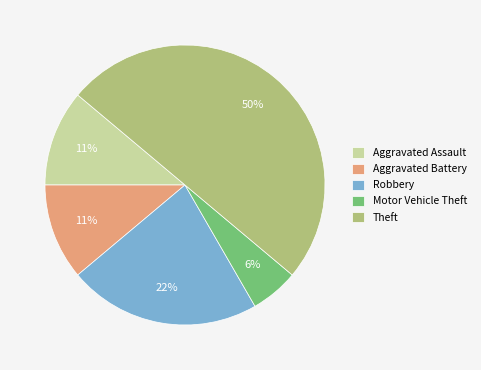

Between Motor Vehicle Theft and Aggravated Battery, which is larger?

Aggravated Battery